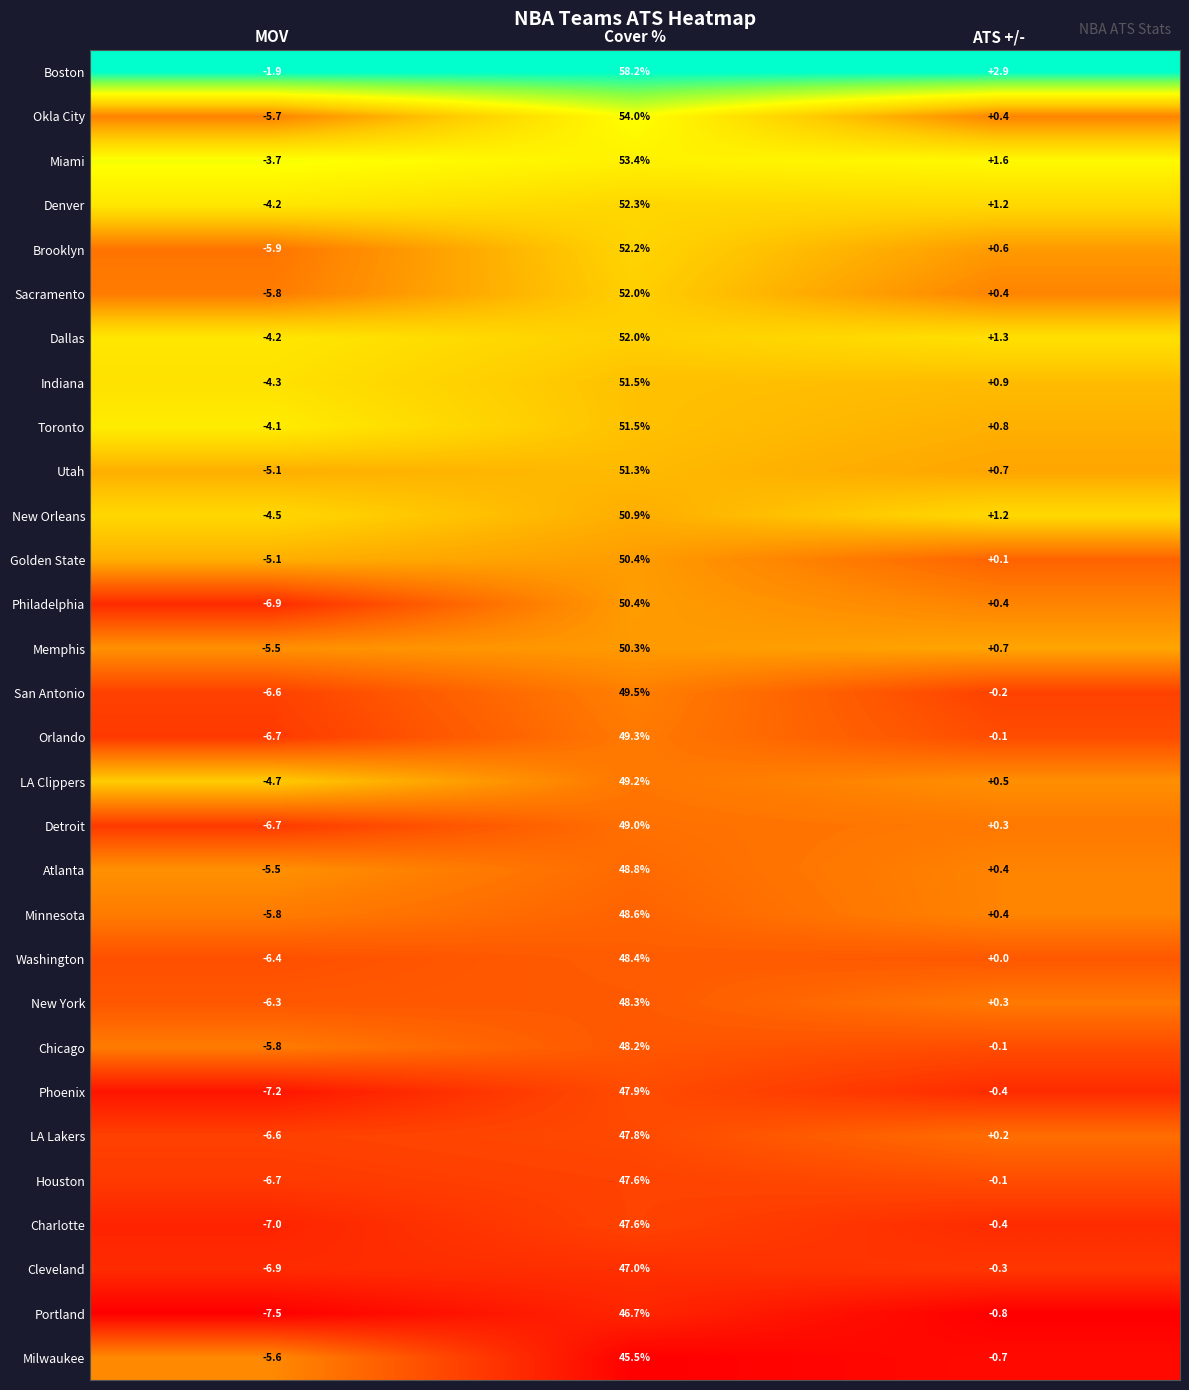

What is the difference between the maximum and minimum values in the LA Lakers series?

54.4